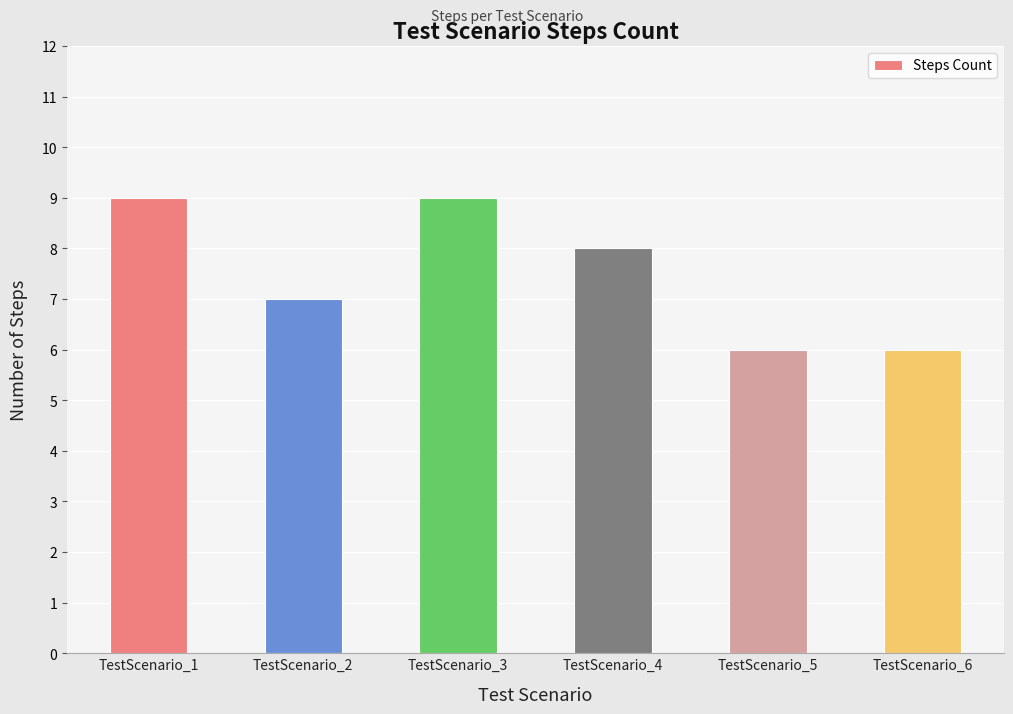

What is the sum of all values?

45